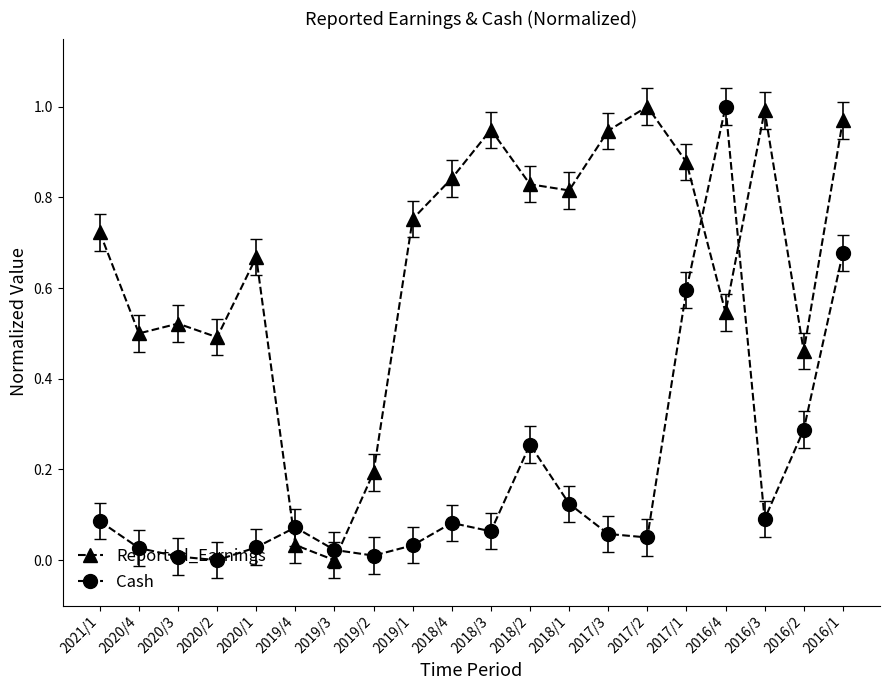

Is it true that Reported_Earnings equals 0.3 at 2016/4?

False